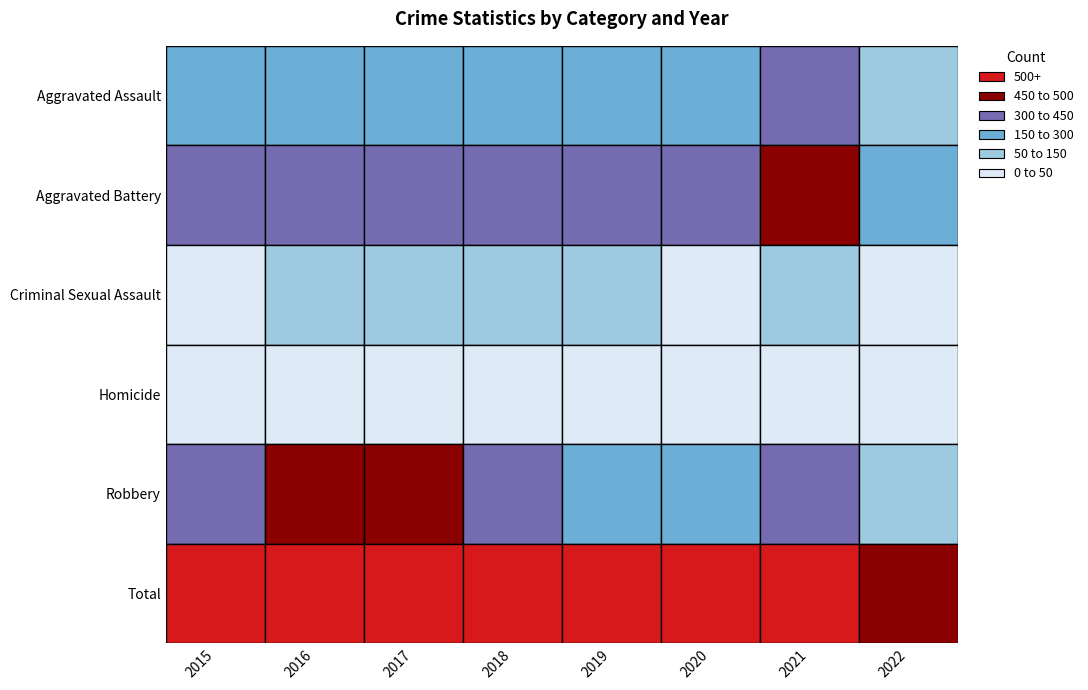

Is it true that Aggravated Assault equals 225 at 2018?

True